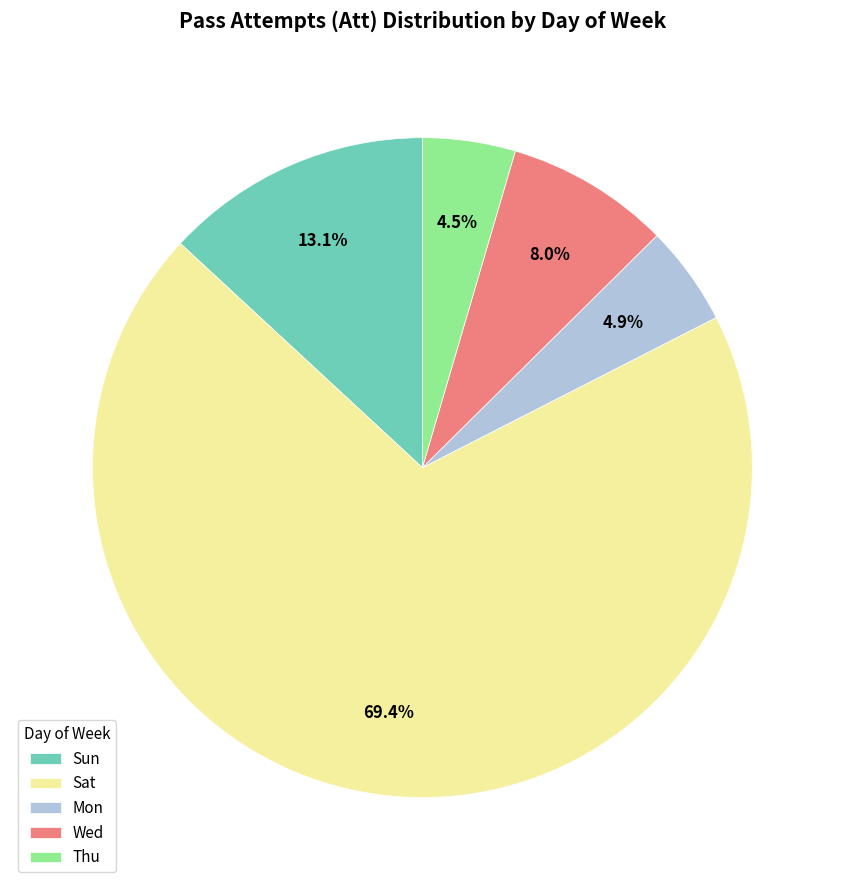

Do Mon and Sun together represent more than half of the pie?

No